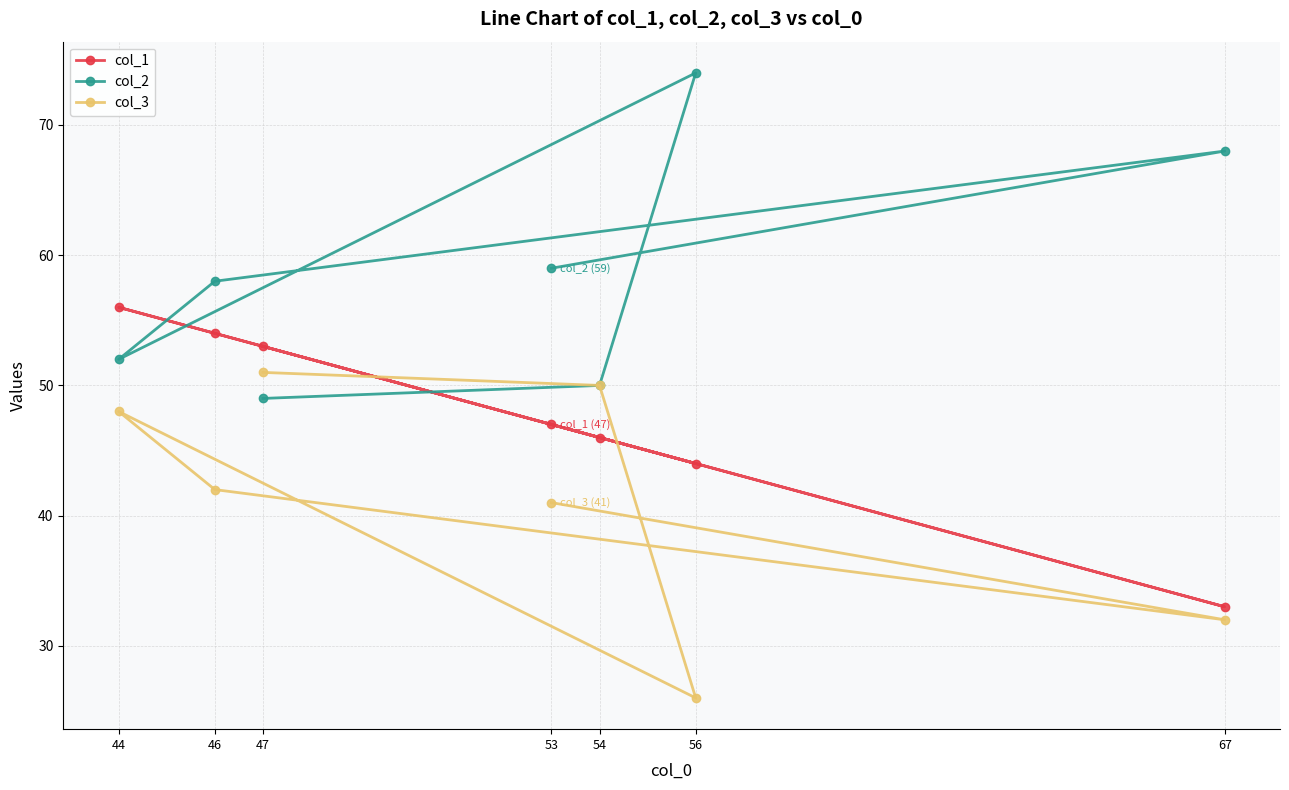

At which category is the sum across all series the highest?

44